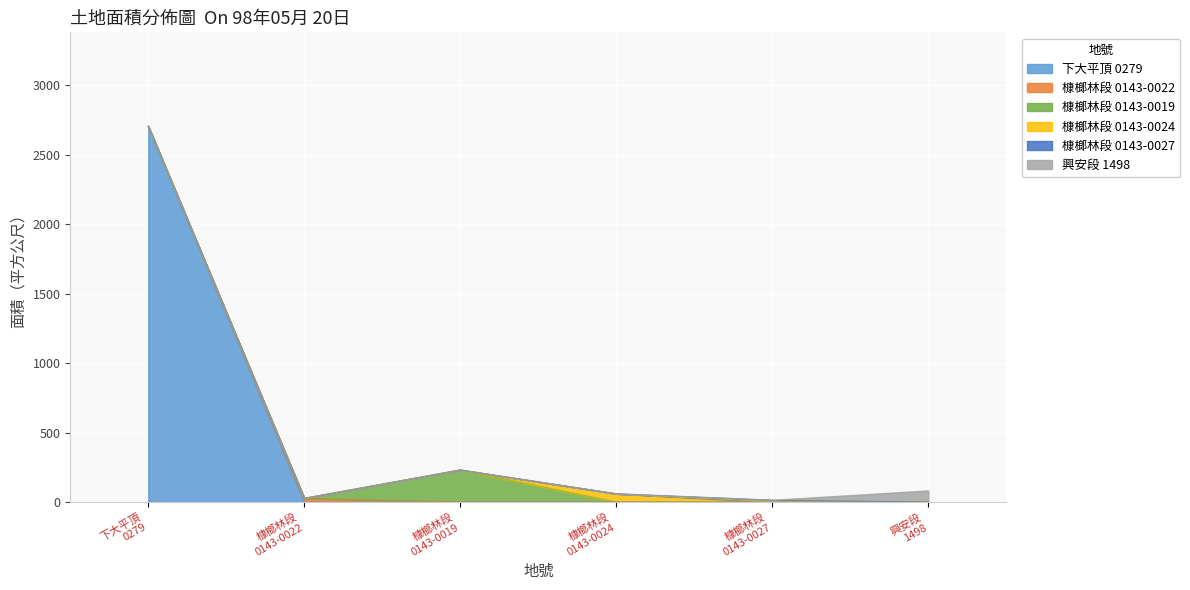

What is the maximum value for 下大平頂 0279?

2706.0